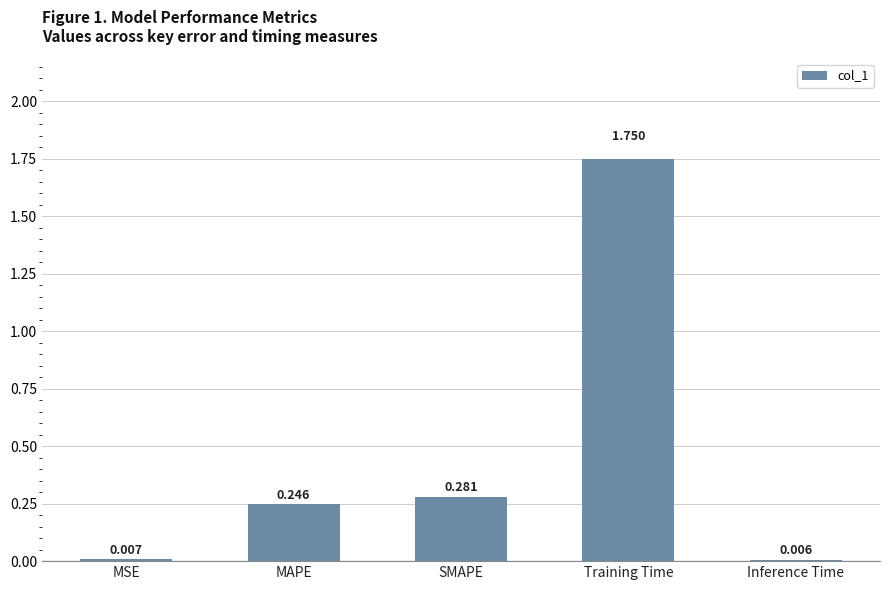

Between MSE and Training Time, which is larger?

Training Time